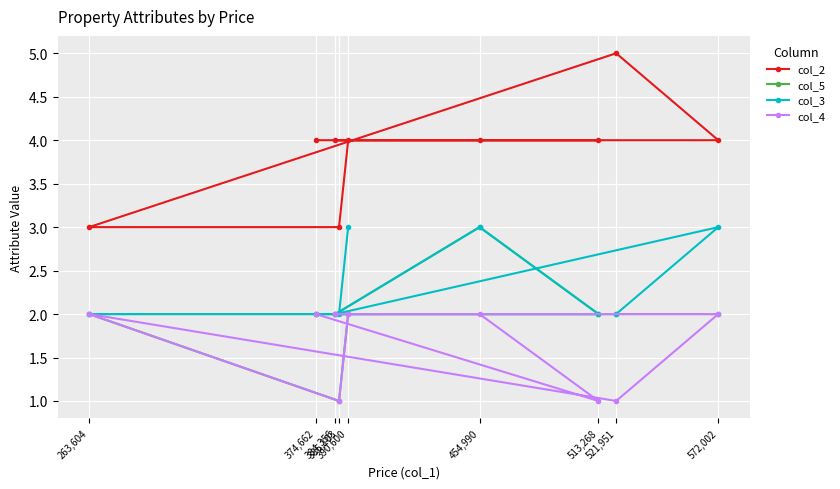

True or false: col_3 and col_4 intersect in this chart.

False